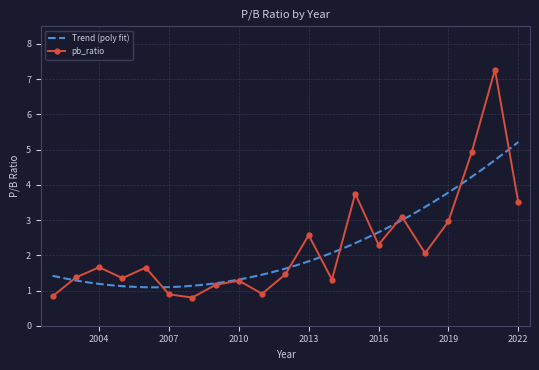

Reading right to left, transcribe all the data shown in this chart.

3.5	7.3	4.9	3.0	2.1	3.1	2.3	3.8	1.3	2.6	1.5	0.9	1.3	1.2	0.8	0.9	1.6	1.4	1.7	1.4	0.8